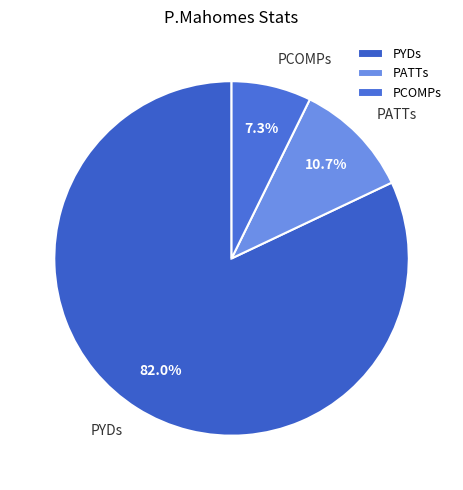

Does any single category account for the majority?

Yes